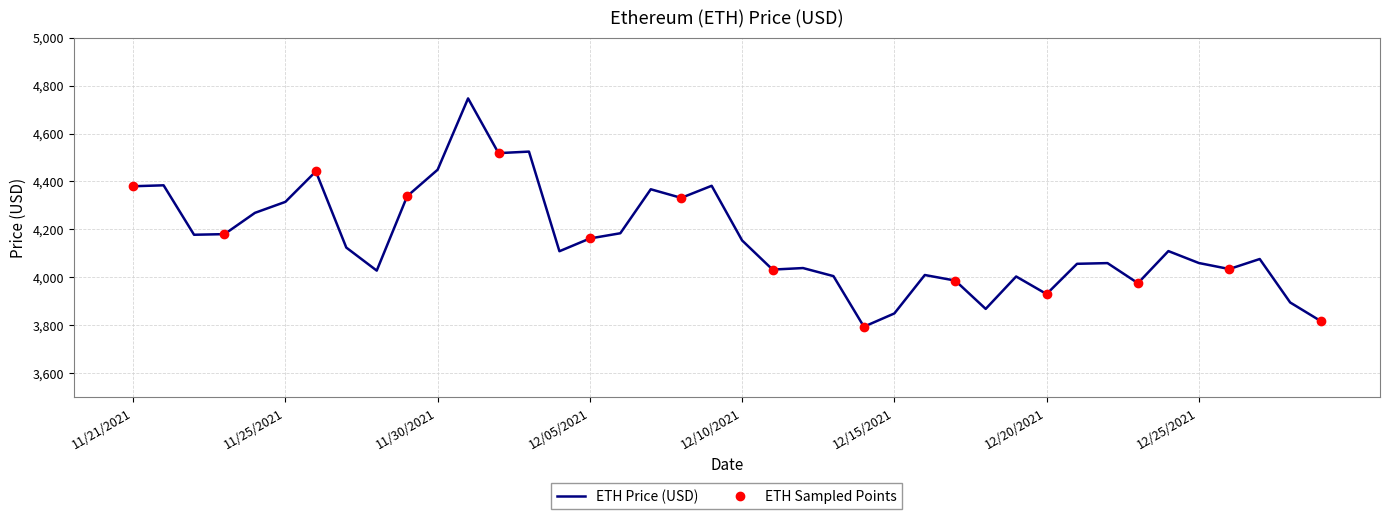

True or false: there are more than 2 points higher than both neighbors.

True